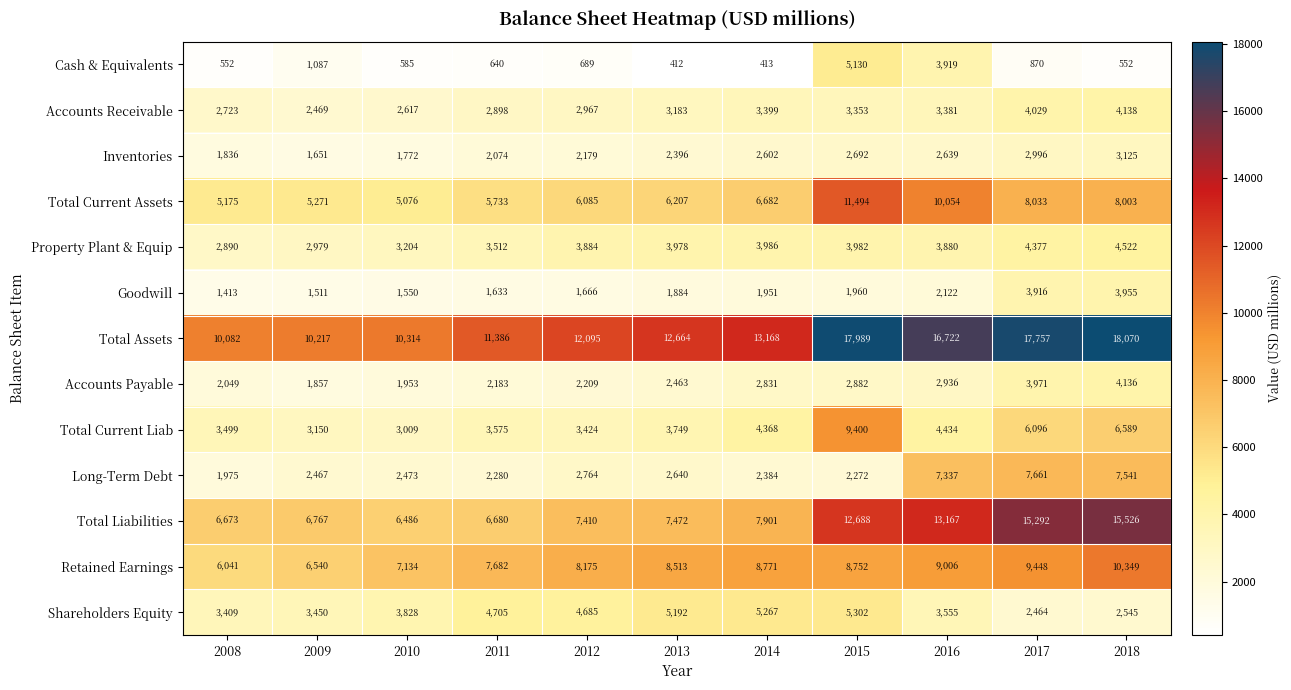

List the series in order of their peak value, highest first.

Total Assets, Total Liabilities, Total Current Assets, Retained Earnings, Total Current Liab, Long-Term Debt, Shareholders Equity, Cash & Equivalents, Property Plant & Equip, Accounts Receivable, Accounts Payable, Goodwill, Inventories